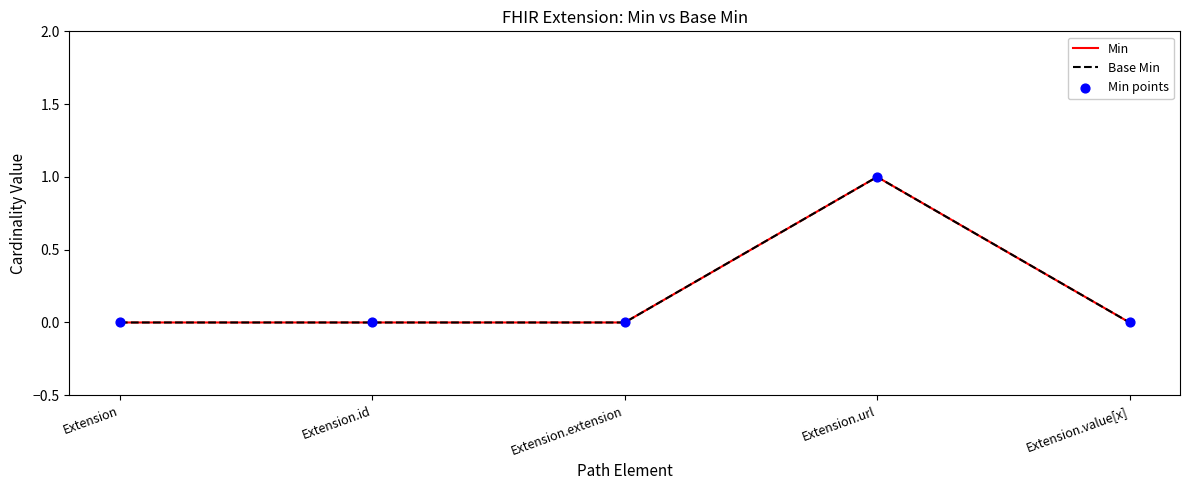

Is this an area chart (filled region under the line)?

No